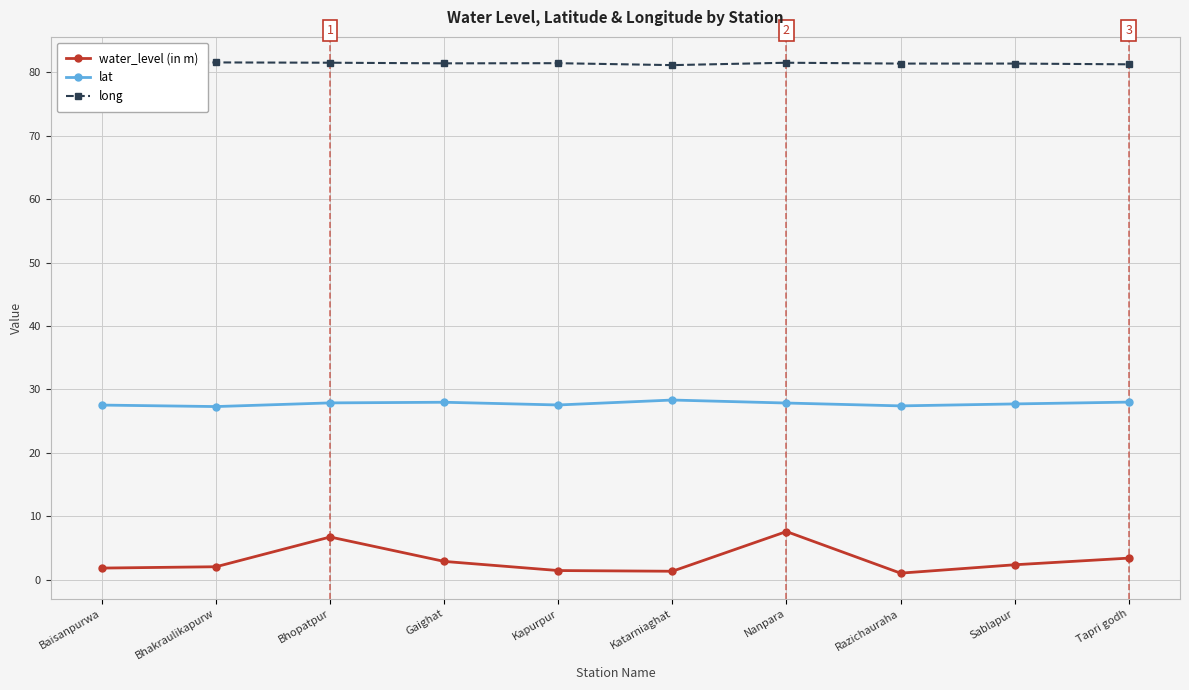

True or false: water_level (in m) has more than 1 points higher than both neighbors.

True